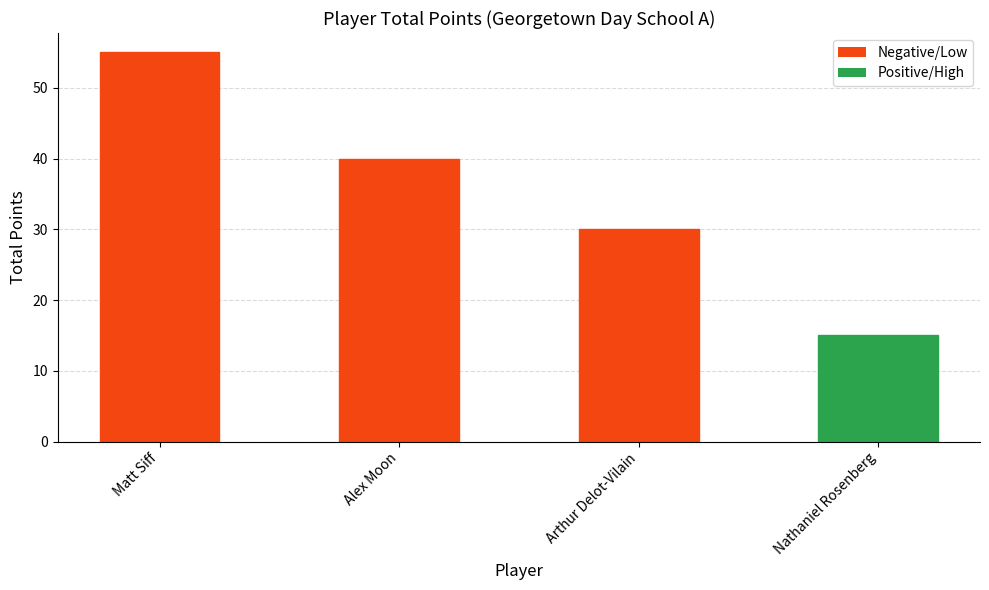

How many series are shown in this chart?

1